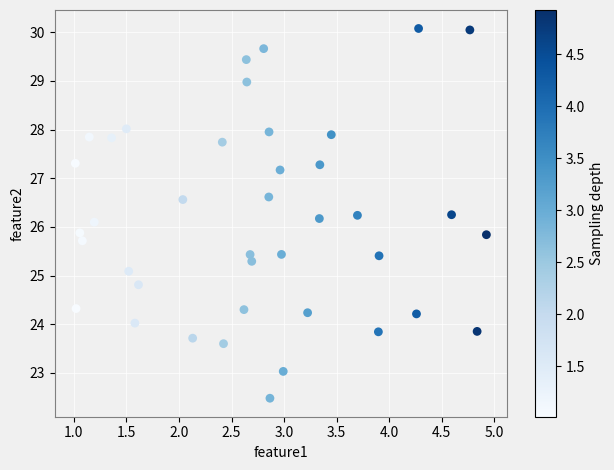

What is the range of Y values (max minus min)?

7.6